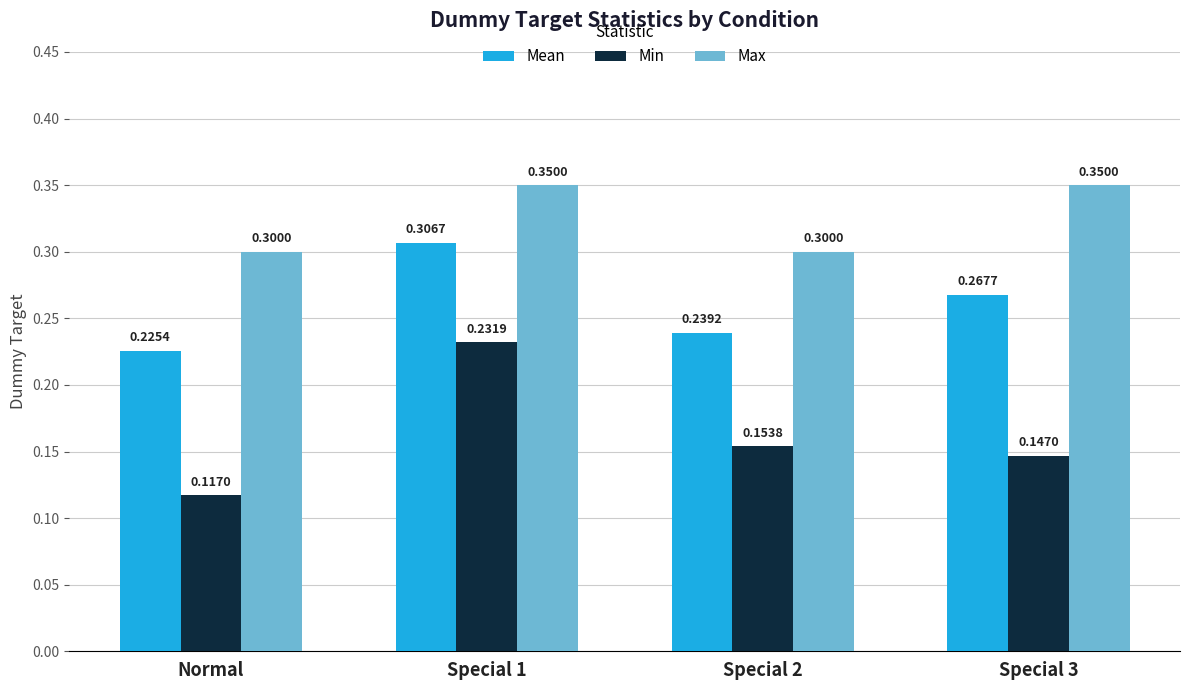

At how many categories does at least one series exceed 0?

4